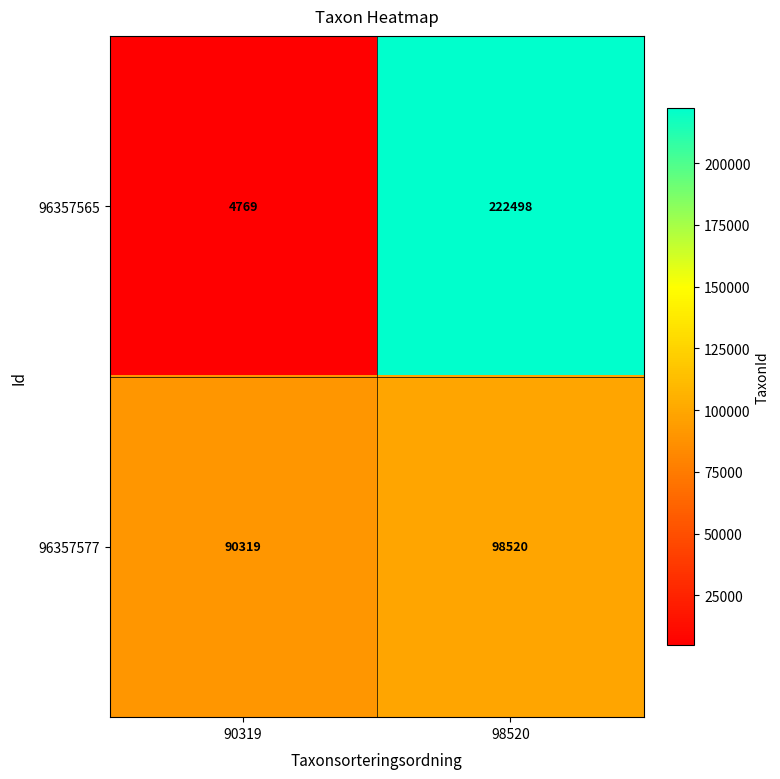

True or false: 96357565 has a value of 222498 at 98520.

True